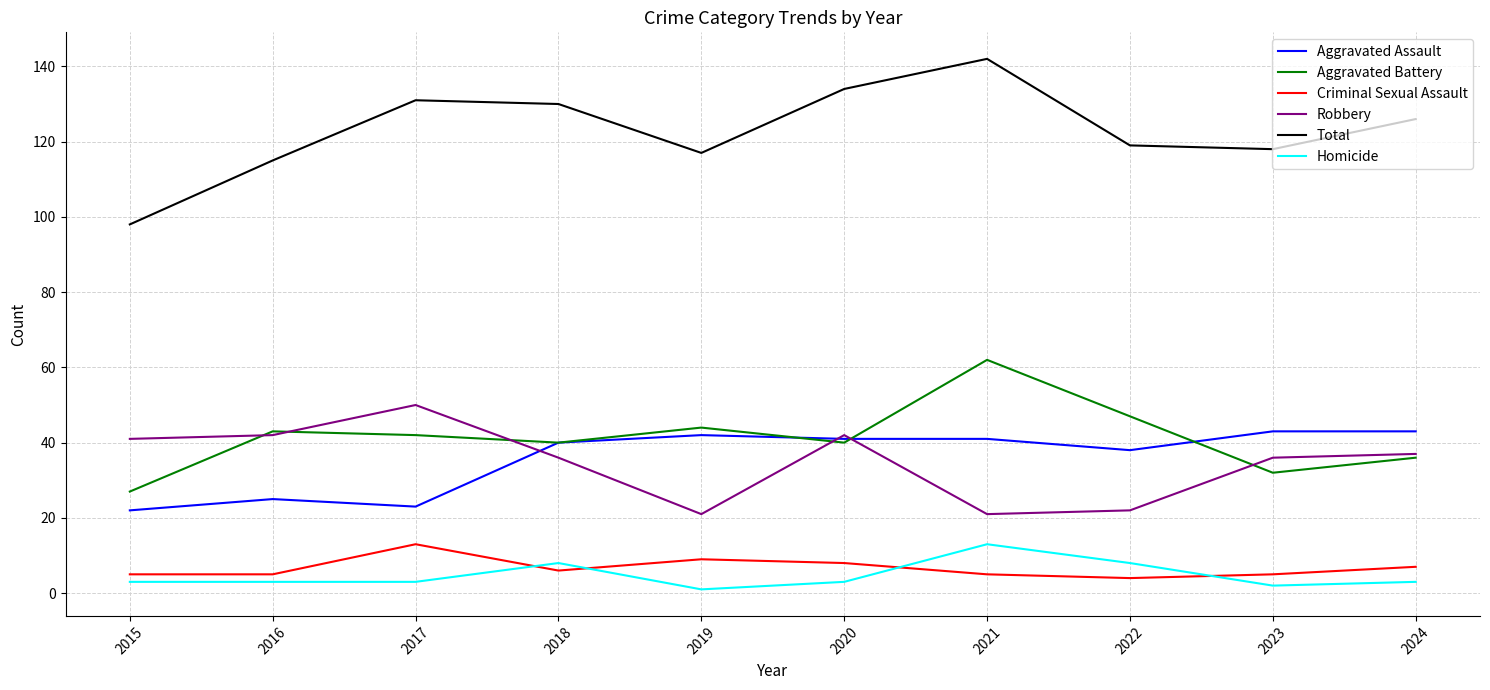

Which series has the largest total across all categories?

Total